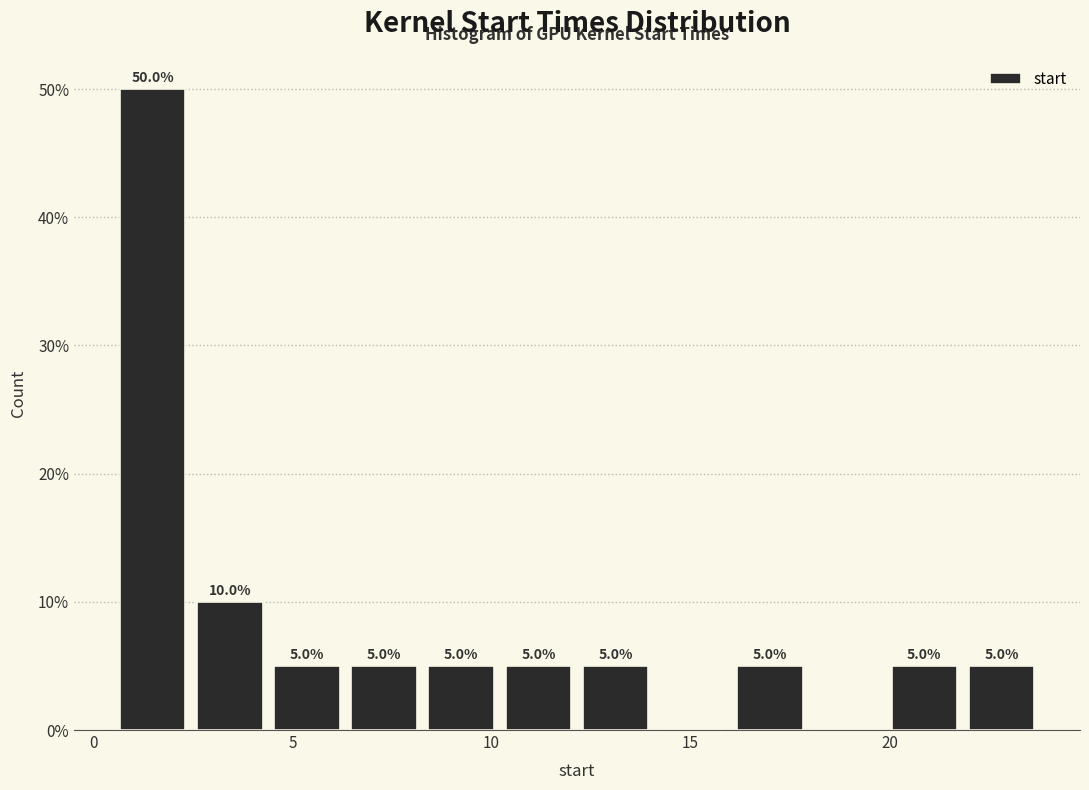

Read against the x-axis, roughly where is the centre of the tallest bar?

1.5